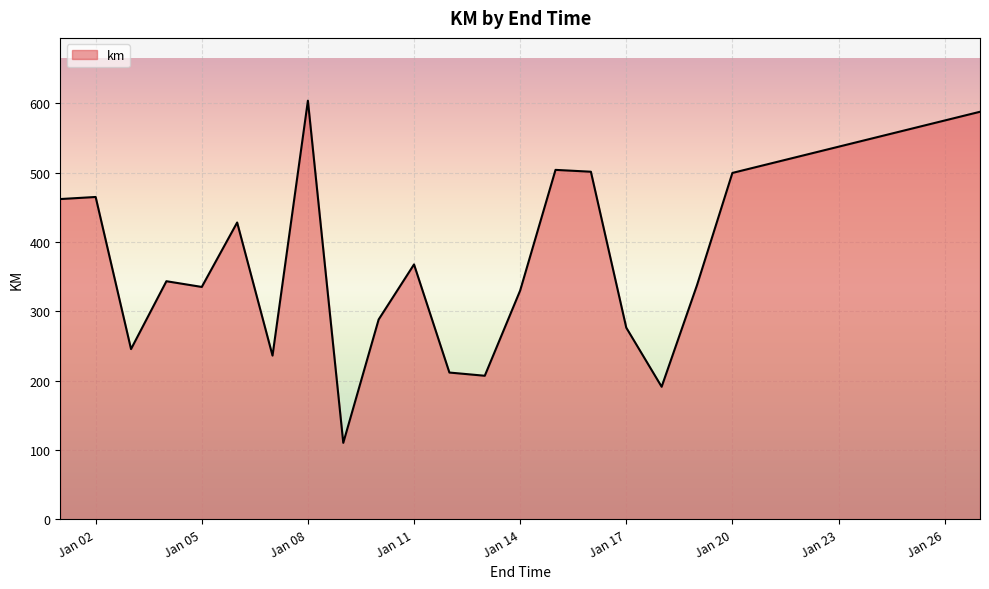

What is the minimum value shown in the chart?

110.4